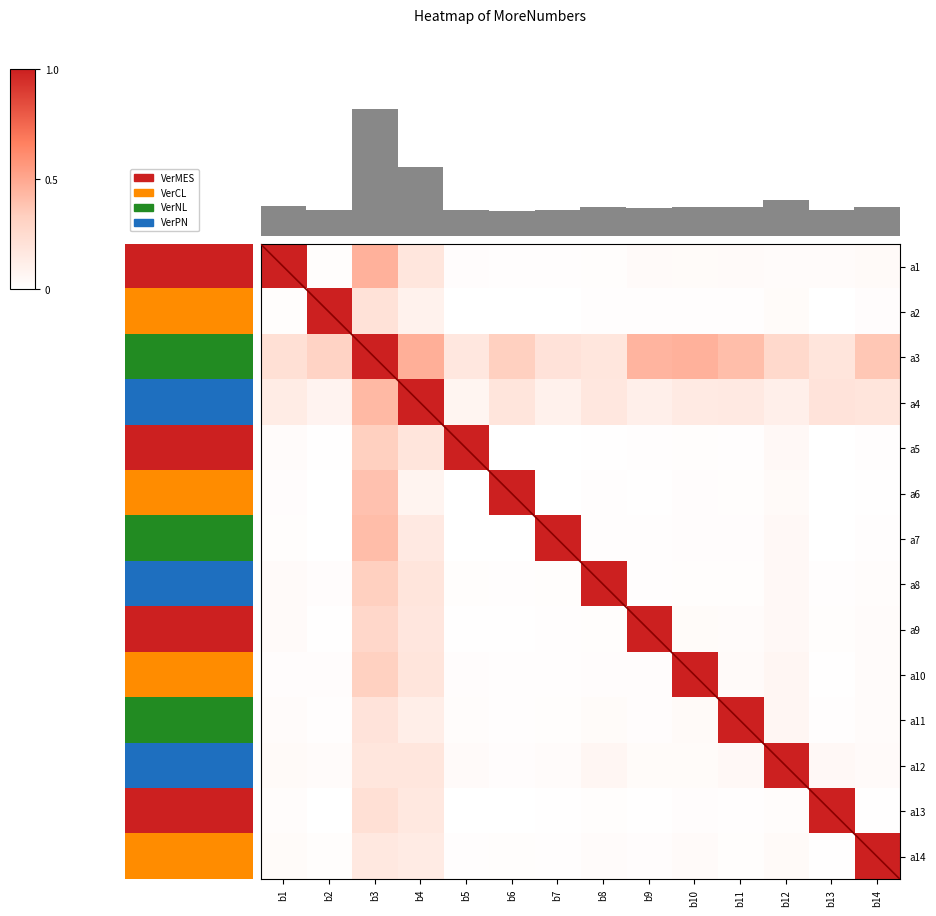

Is it true that the value at 1 is 0.3?

False